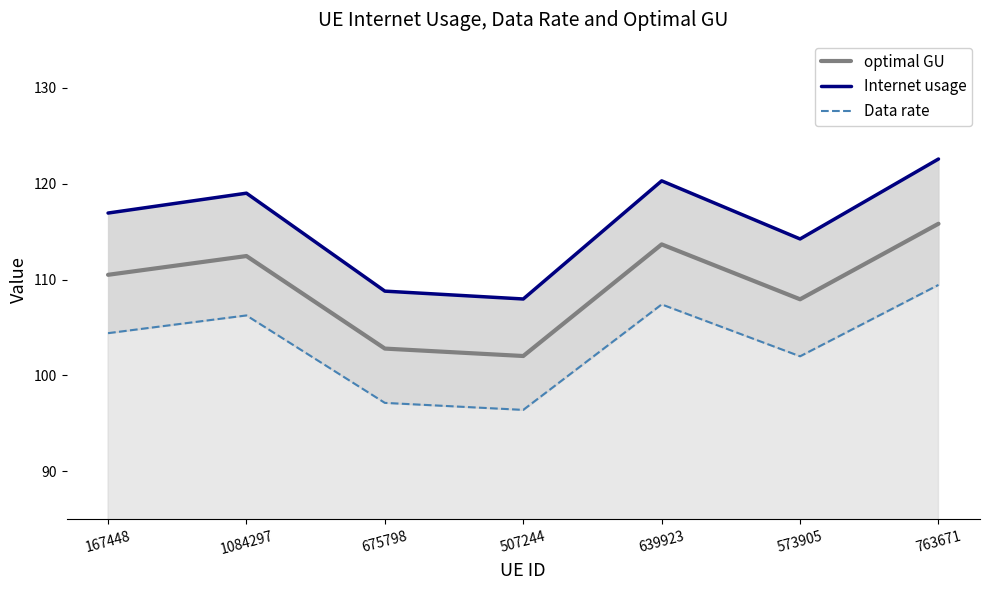

The value of Internet usage at 675798 is 108.8. True or false?

True